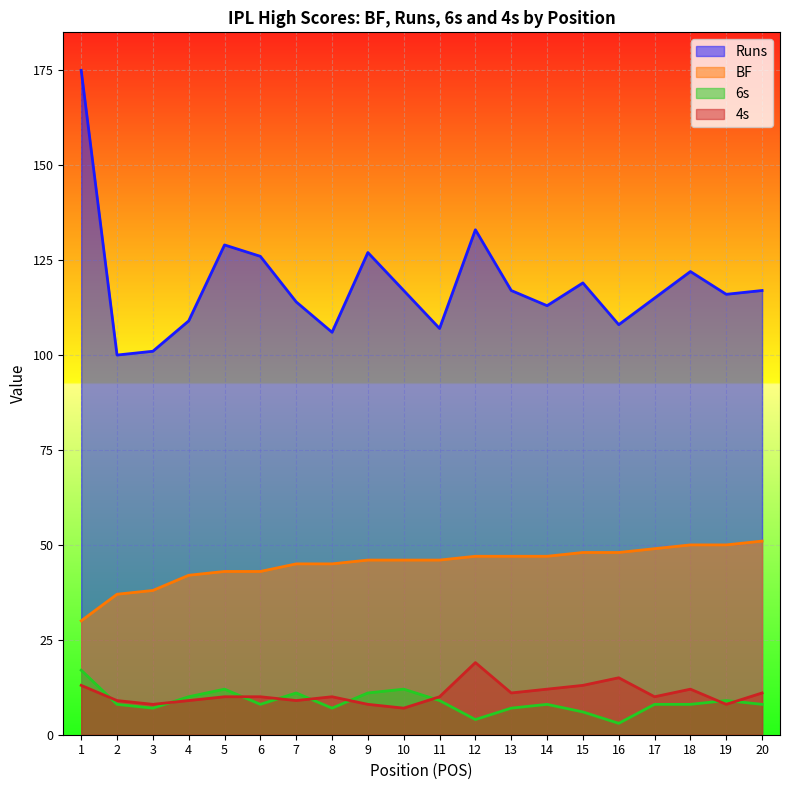

How many lines are shown in the chart?

4